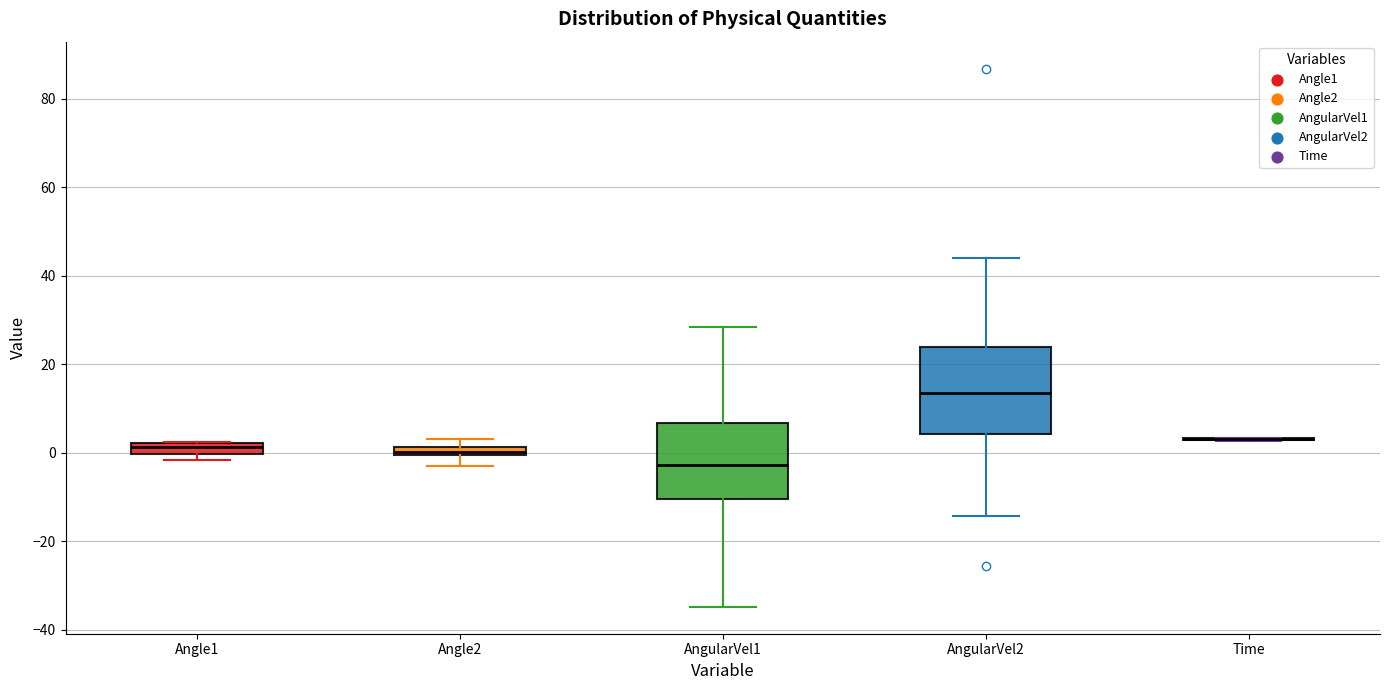

Comparing the boxes themselves (not the whiskers), which one is the tallest?

AngularVel2